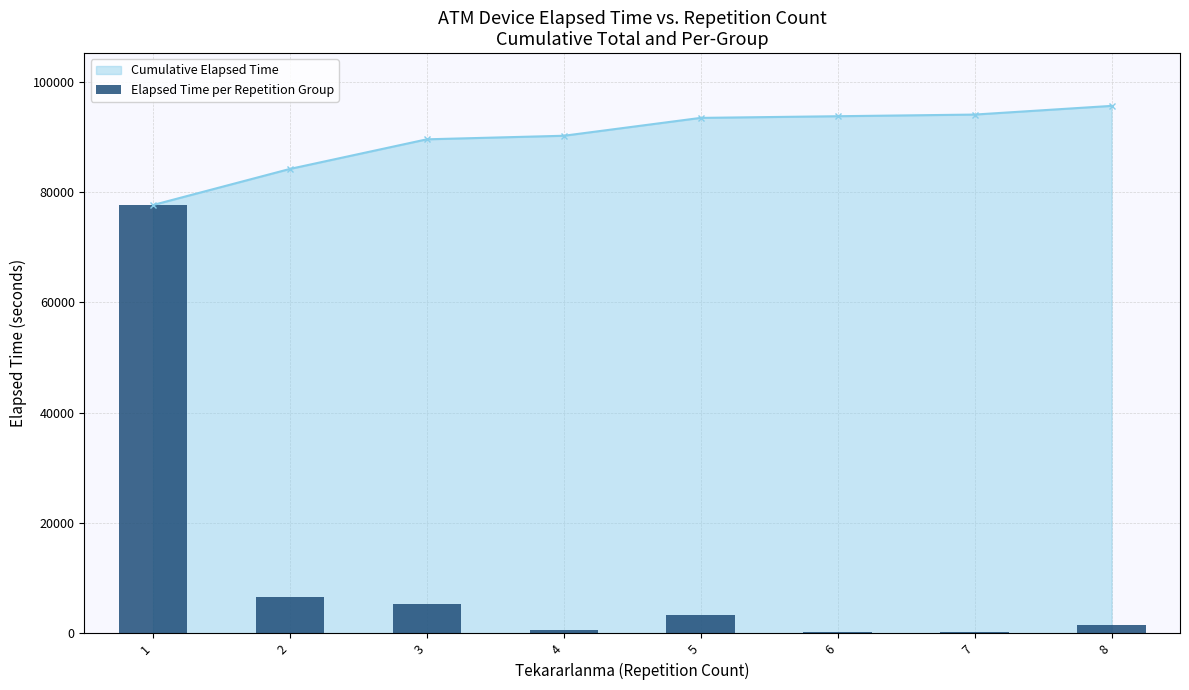

What value does the data have at 7?

300